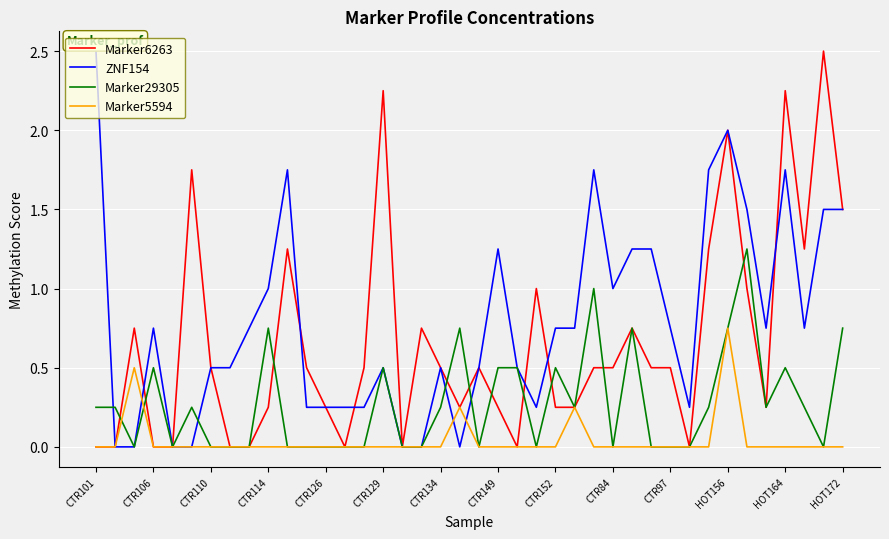

What is the greatest value displayed?

2.5